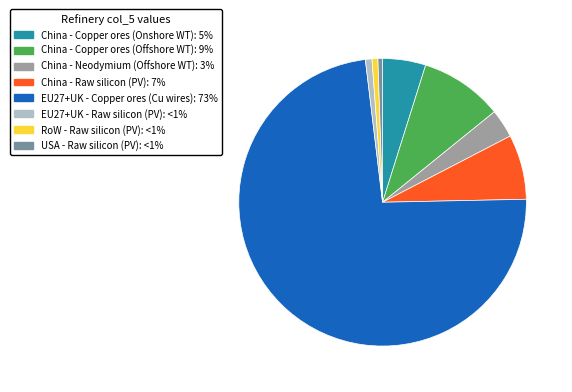

Between China - Copper ores (Offshore WT) and EU27+UK - Raw silicon (PV), which is larger?

China - Copper ores (Offshore WT)